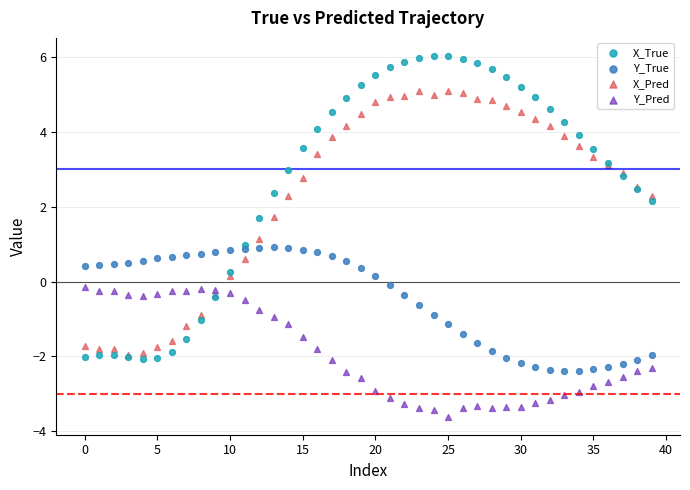

Which series has the widest spread of Y values?

X_True